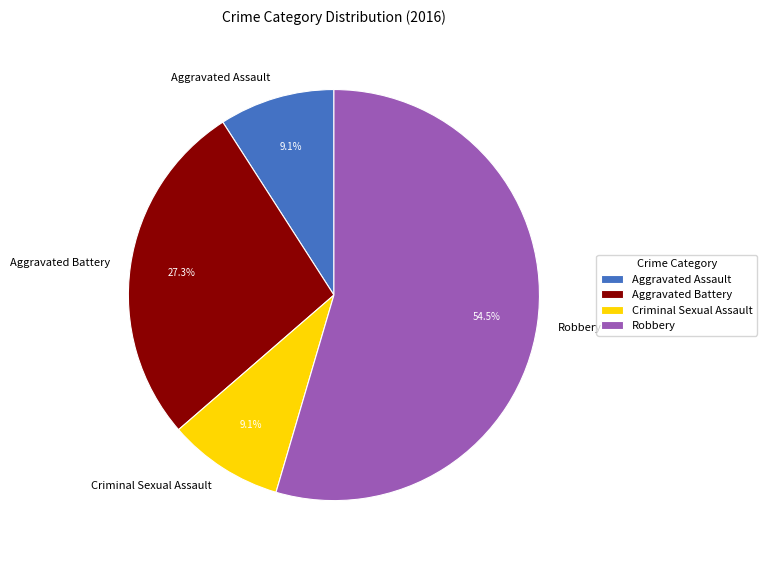

Count the number of slices in the pie.

4